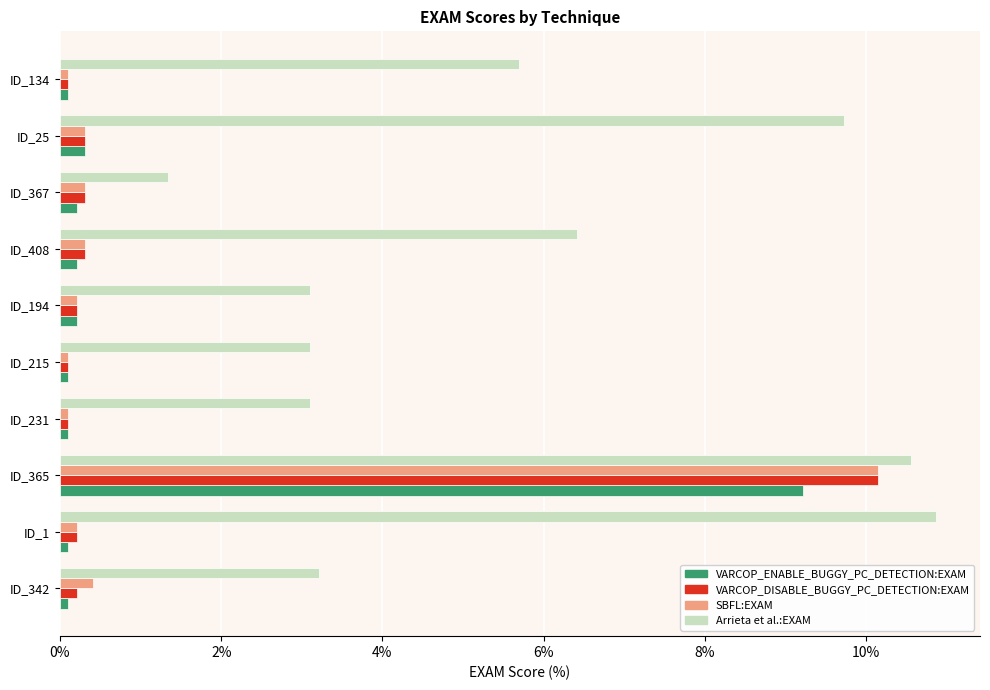

Between ID_1 and ID_215, which series saw the biggest shift?

Arrieta et al.:EXAM